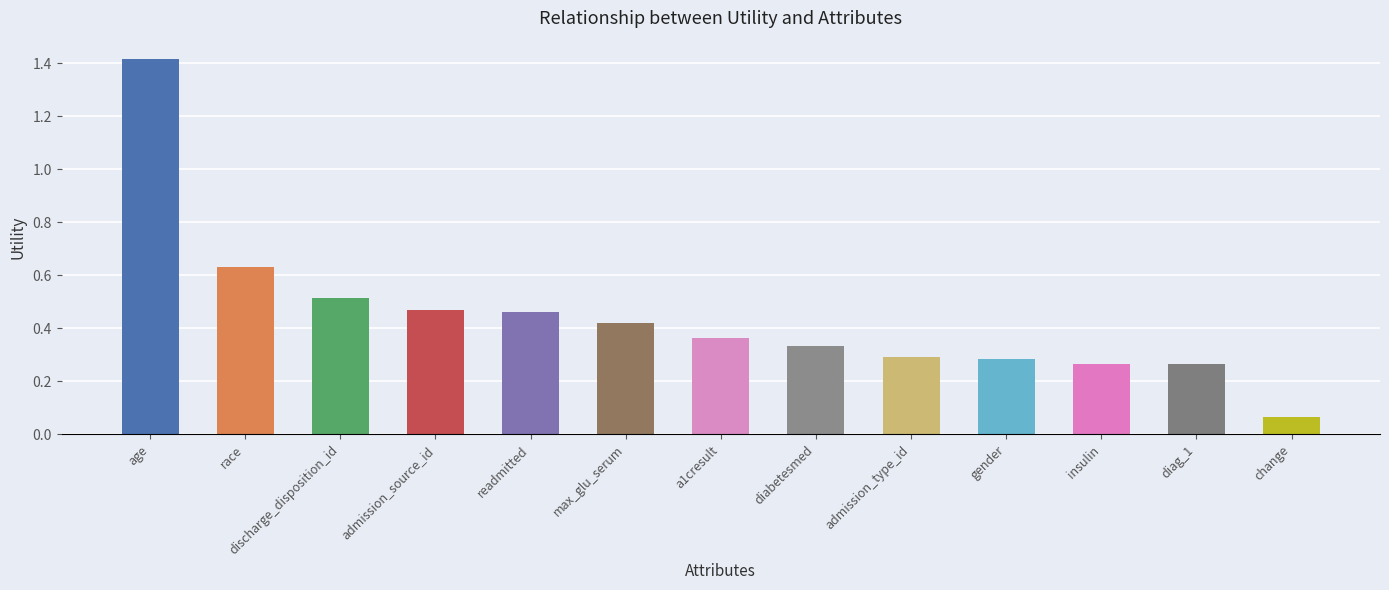

What position from the left is diabetesmed?

8